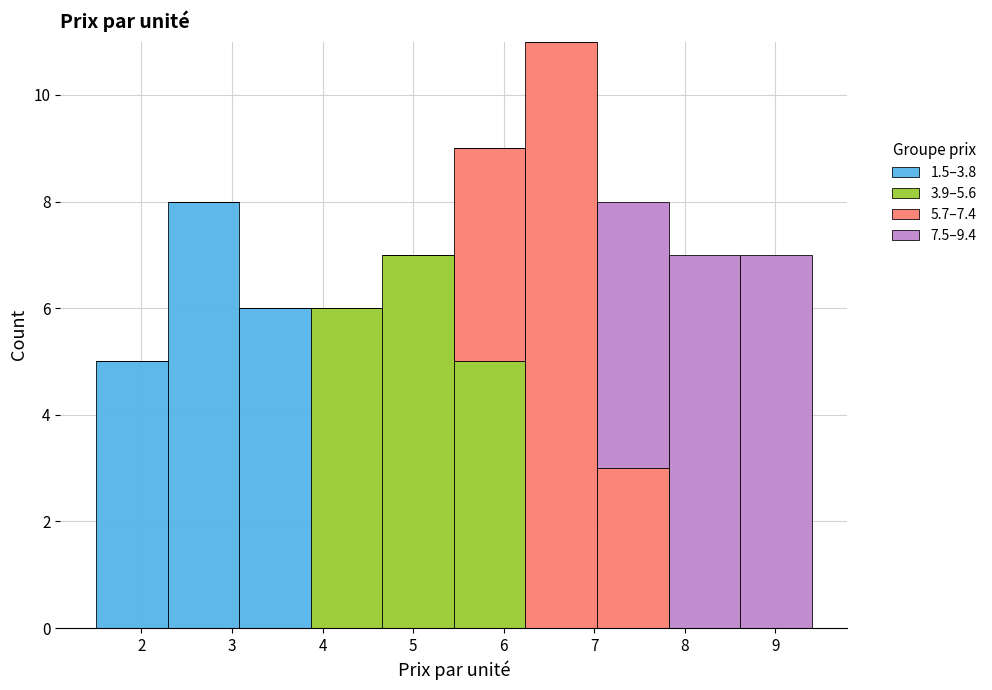

Reading left to right, transcribe this chart: for each stacked bar, give the range it covers on the x-axis and its total height. Neither the bar edges nor the heights are printed on the chart, so give them approximately, as read against the axes.

1.50 to 2.29: 5
2.29 to 3.08: 8
3.08 to 3.87: 6
3.87 to 4.66: 6
4.66 to 5.45: 7
5.45 to 6.24: 9
6.24 to 7.03: 11
7.03 to 7.82: 8
7.82 to 8.61: 7
8.61 to 9.40: 7